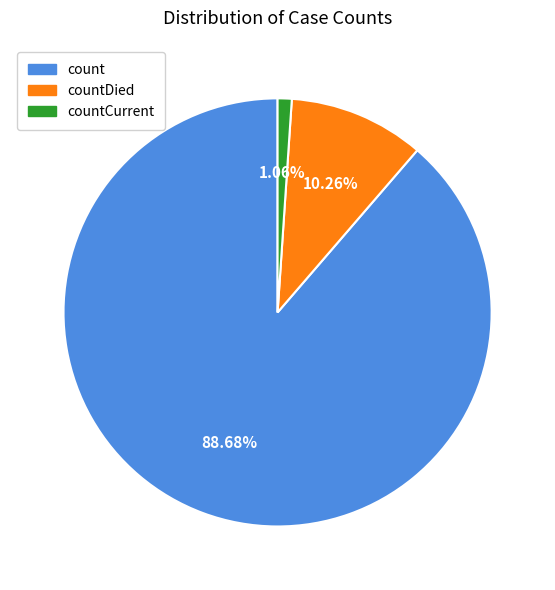

Does any single category account for the majority?

Yes